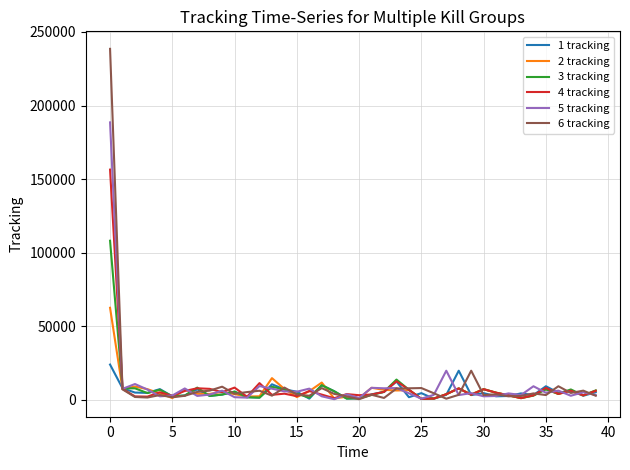

What is the maximum value shown in the chart?

238477